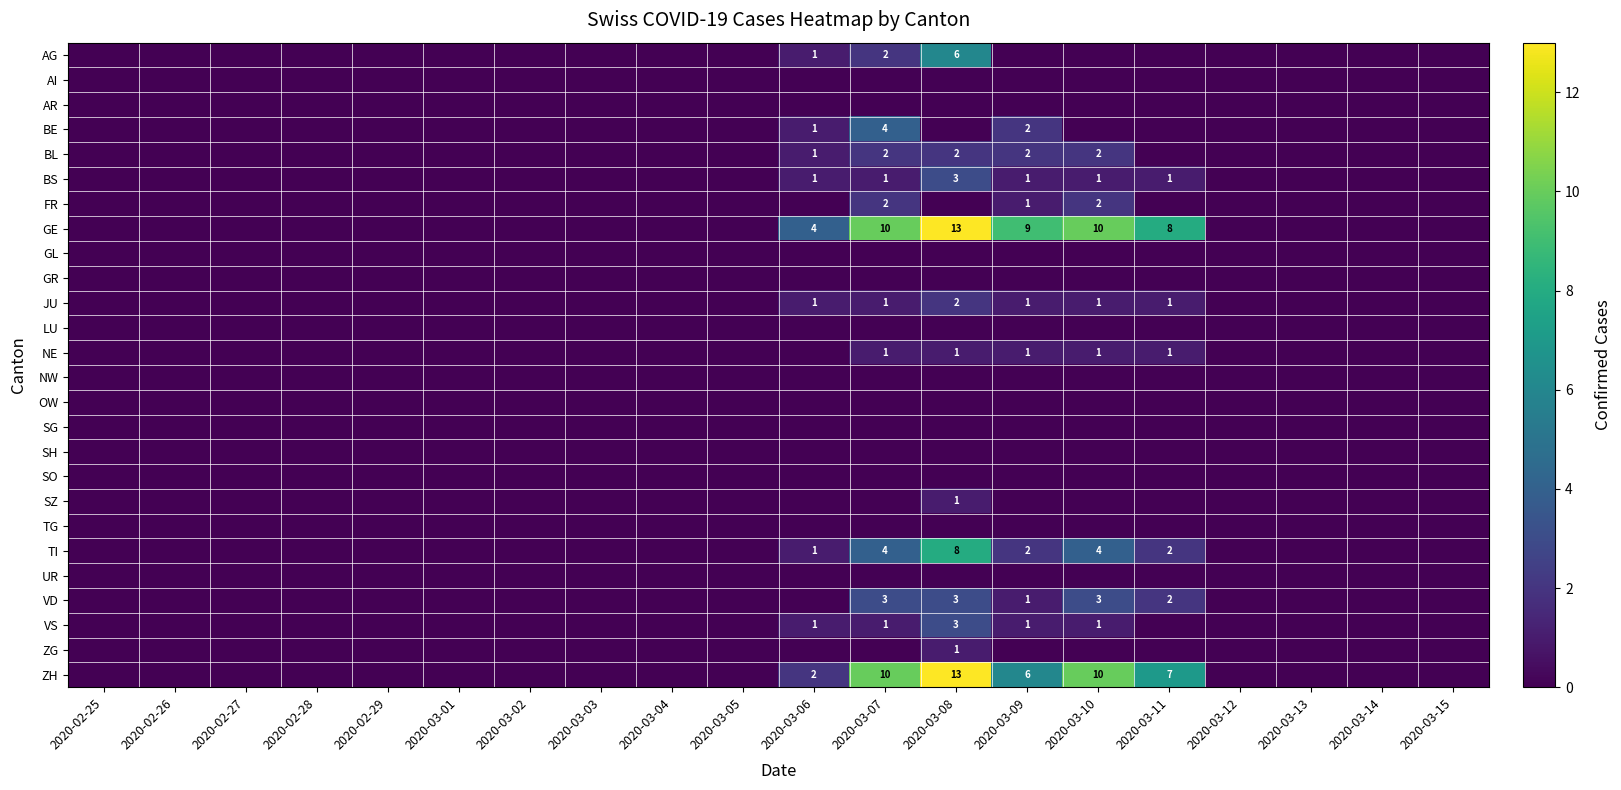

The value of JU at 2020-03-11 is 1. True or false?

True